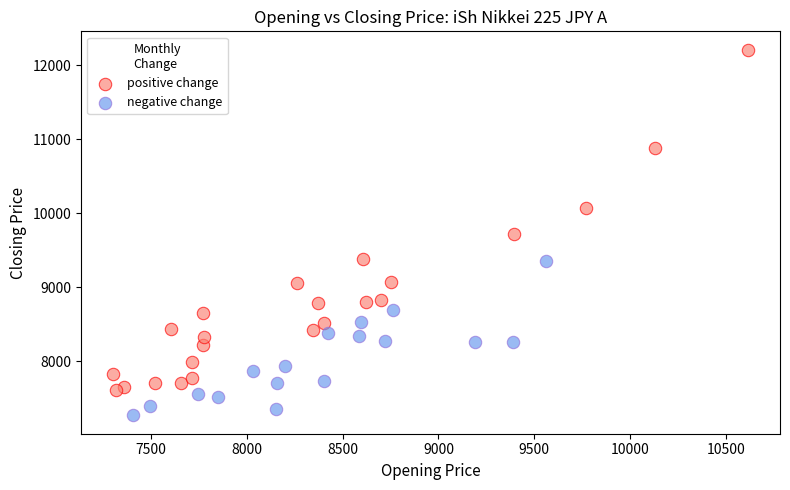

Which series has the widest spread of Y values?

positive change